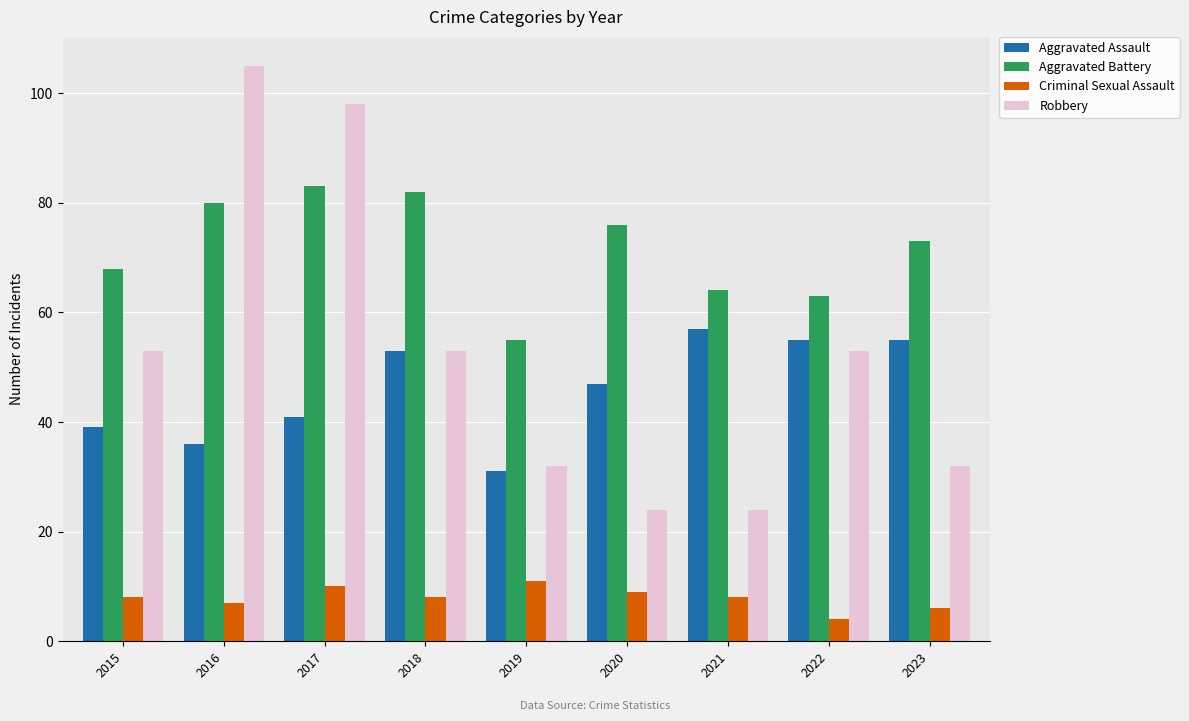

At which category does the chart reach its peak across all series?

2016